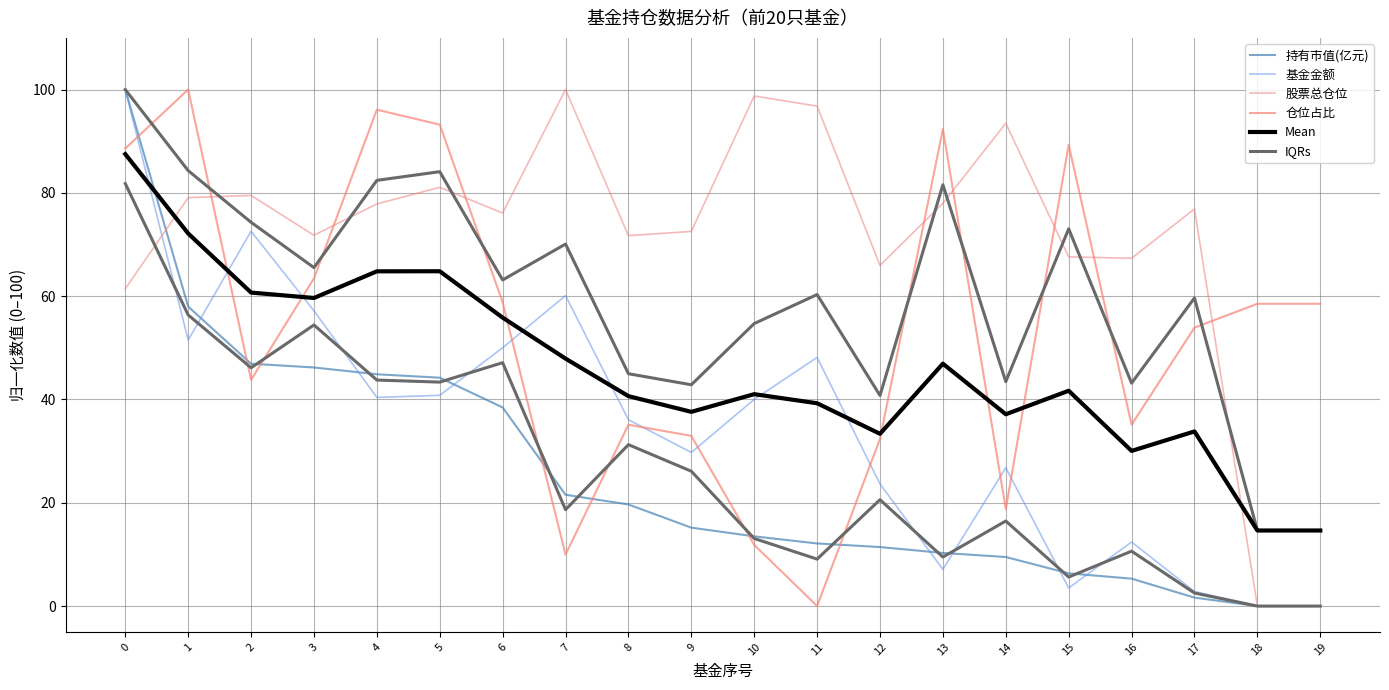

What is the difference between the maximum and second lowest values in the 仓位占比 series?

90.0